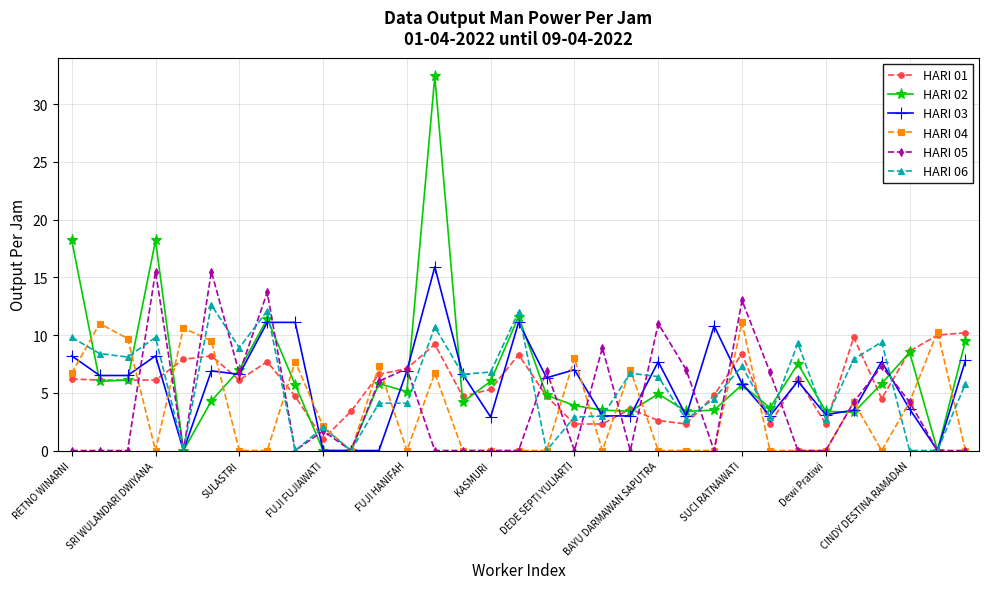

At how many categories does at least one series exceed 15?

4